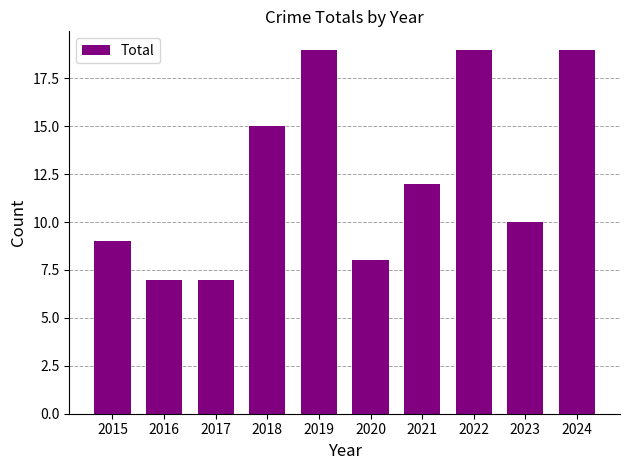

Where does the data first go above 12?

2018